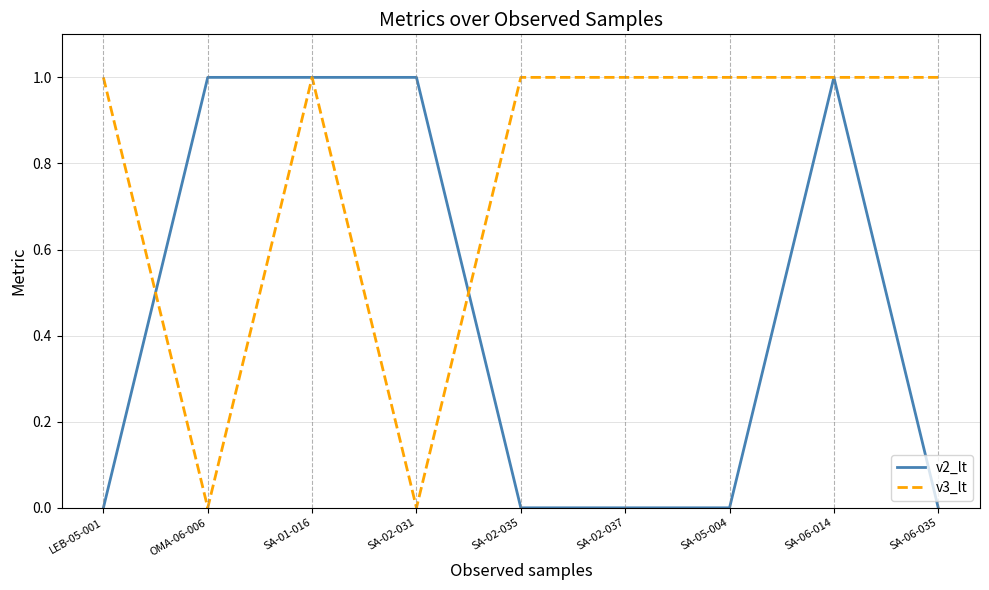

Which series has the largest total across all categories?

v3_lt